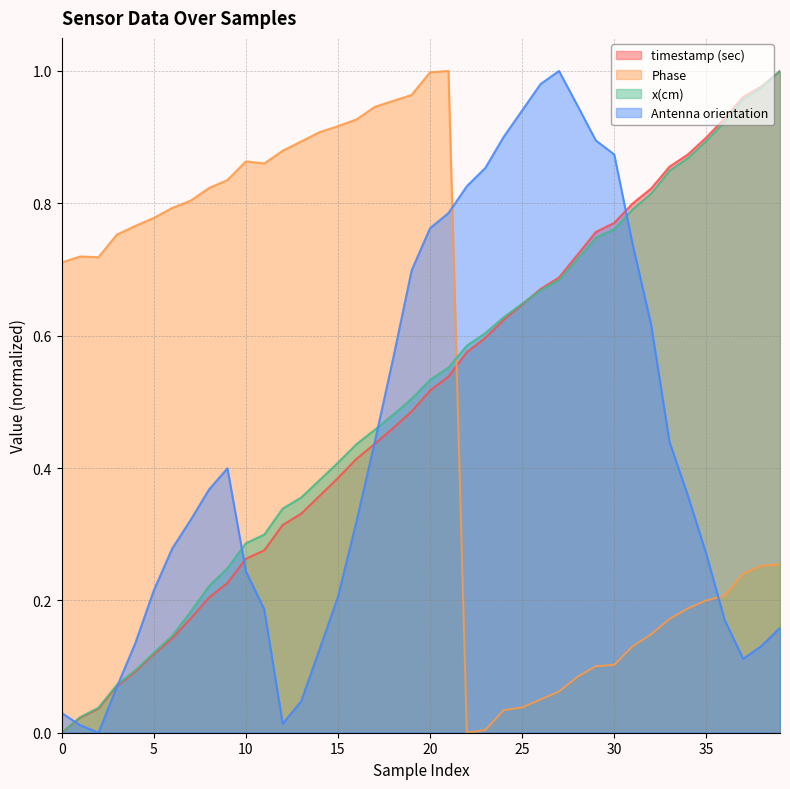

At 2, list the series in order from largest to smallest.

Phase, x(cm), timestamp (sec), Antenna orientation